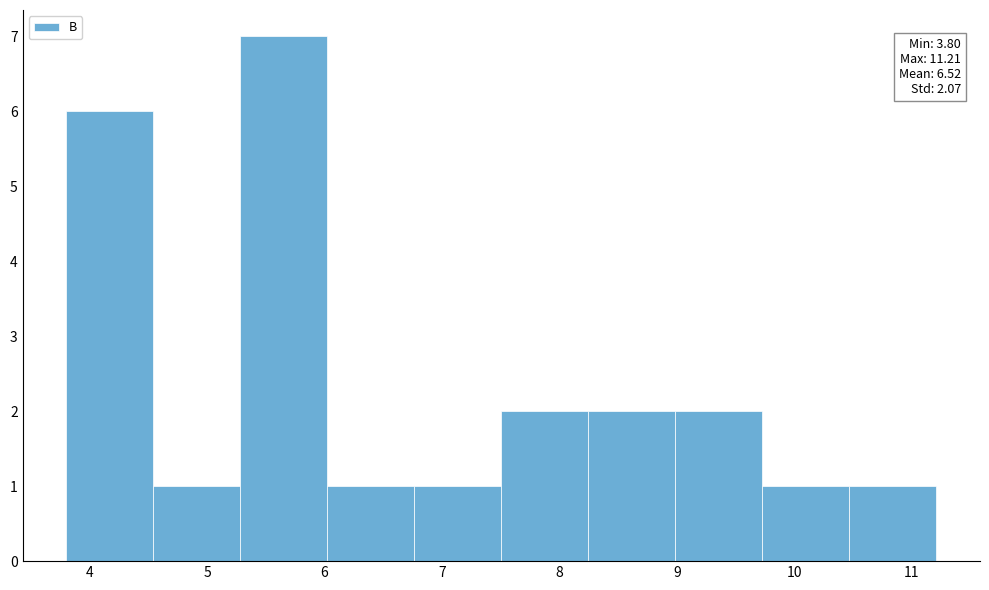

Over which range of the x-axis is the bar tallest?

5.3 to 6.0